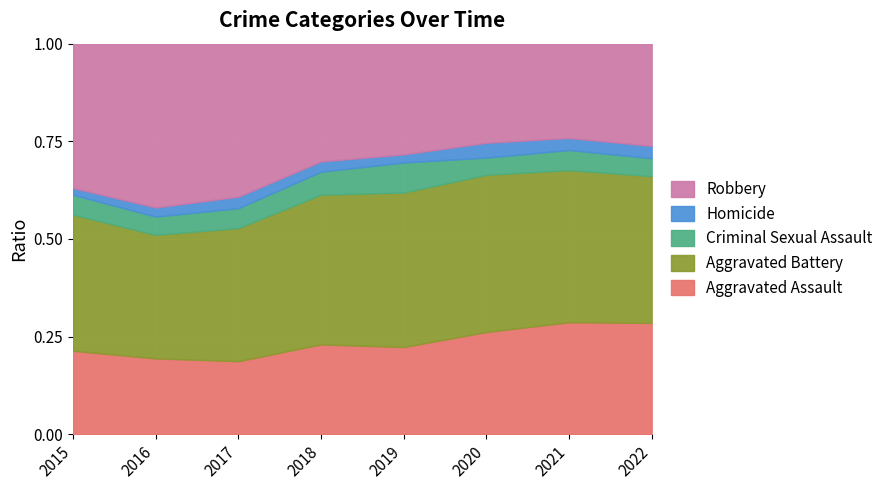

True or false: Aggravated Assault and Criminal Sexual Assault intersect in this chart.

False